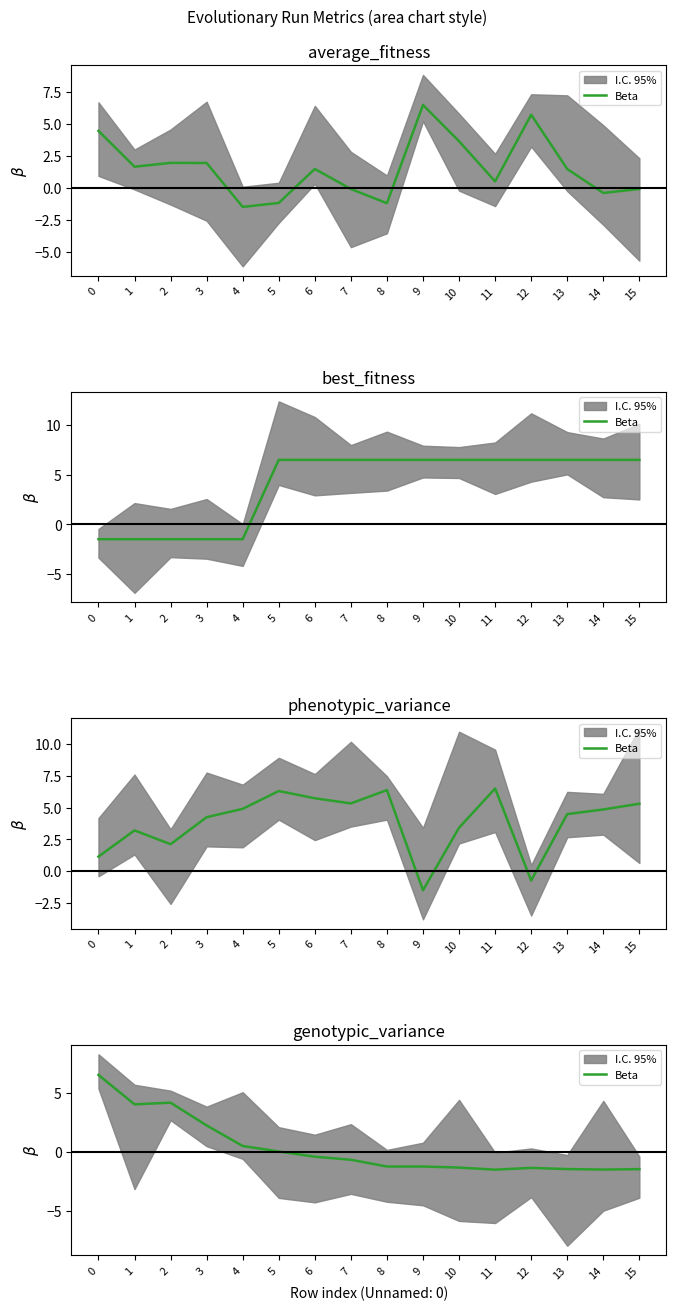

At which label is the value closest to 2?

3